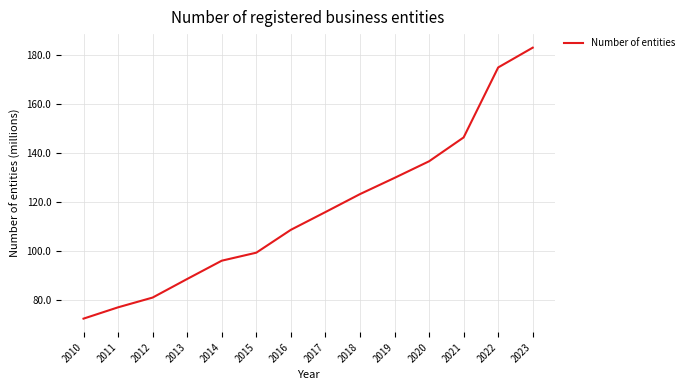

What is the difference between the values at 2019 and 2011?

52.7